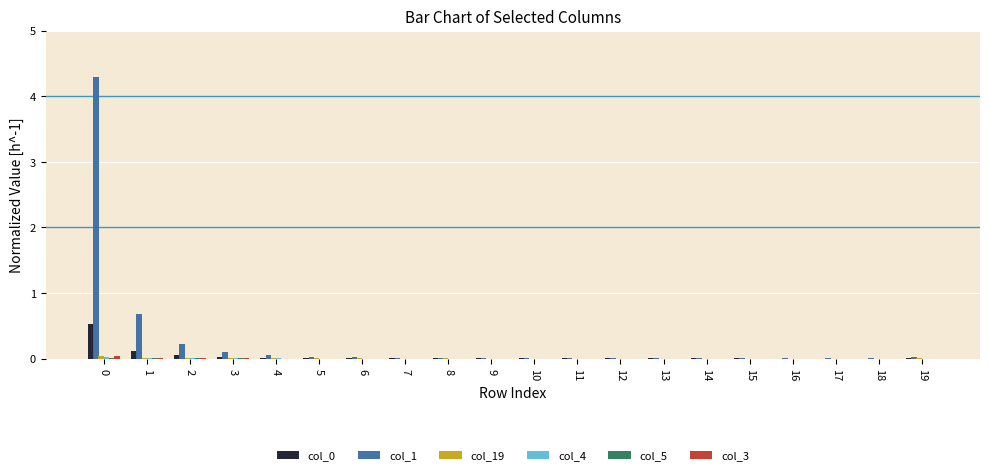

The value of col_0 at 11 is 0.0. True or false?

True